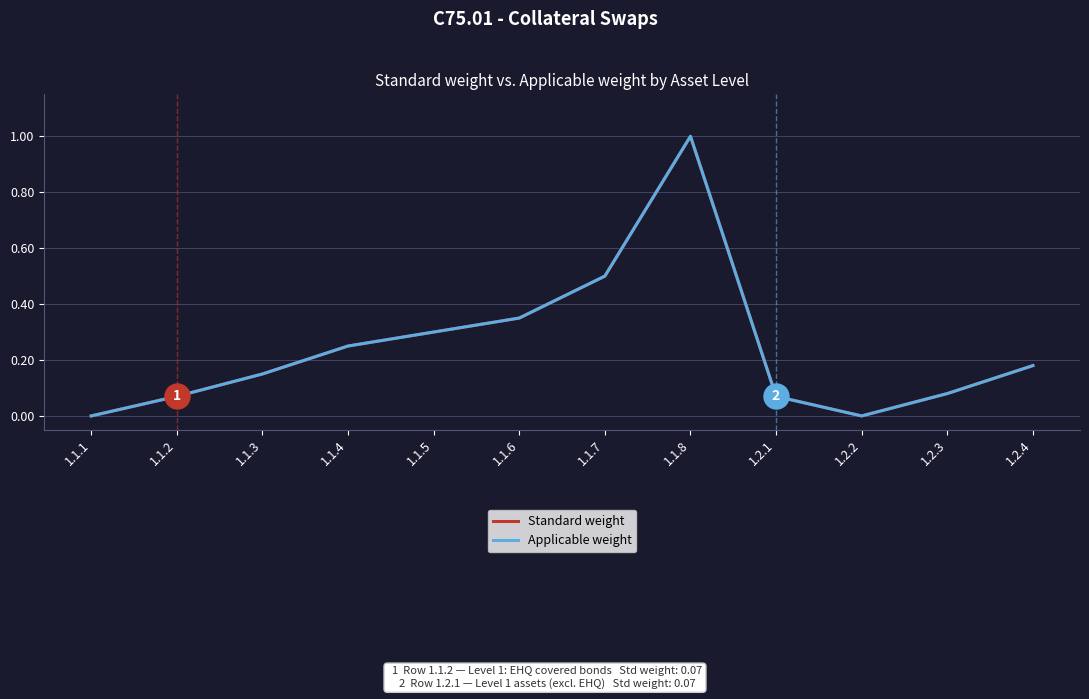

Does the chart display data point markers on the line(s)?

No